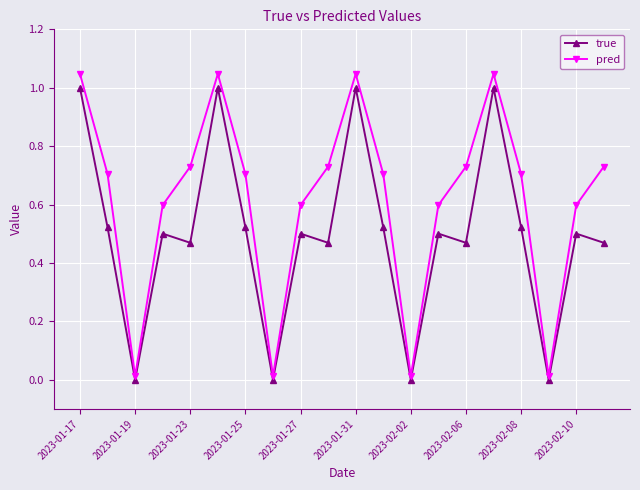

True or false: pred has more than 0 interior local peaks.

True